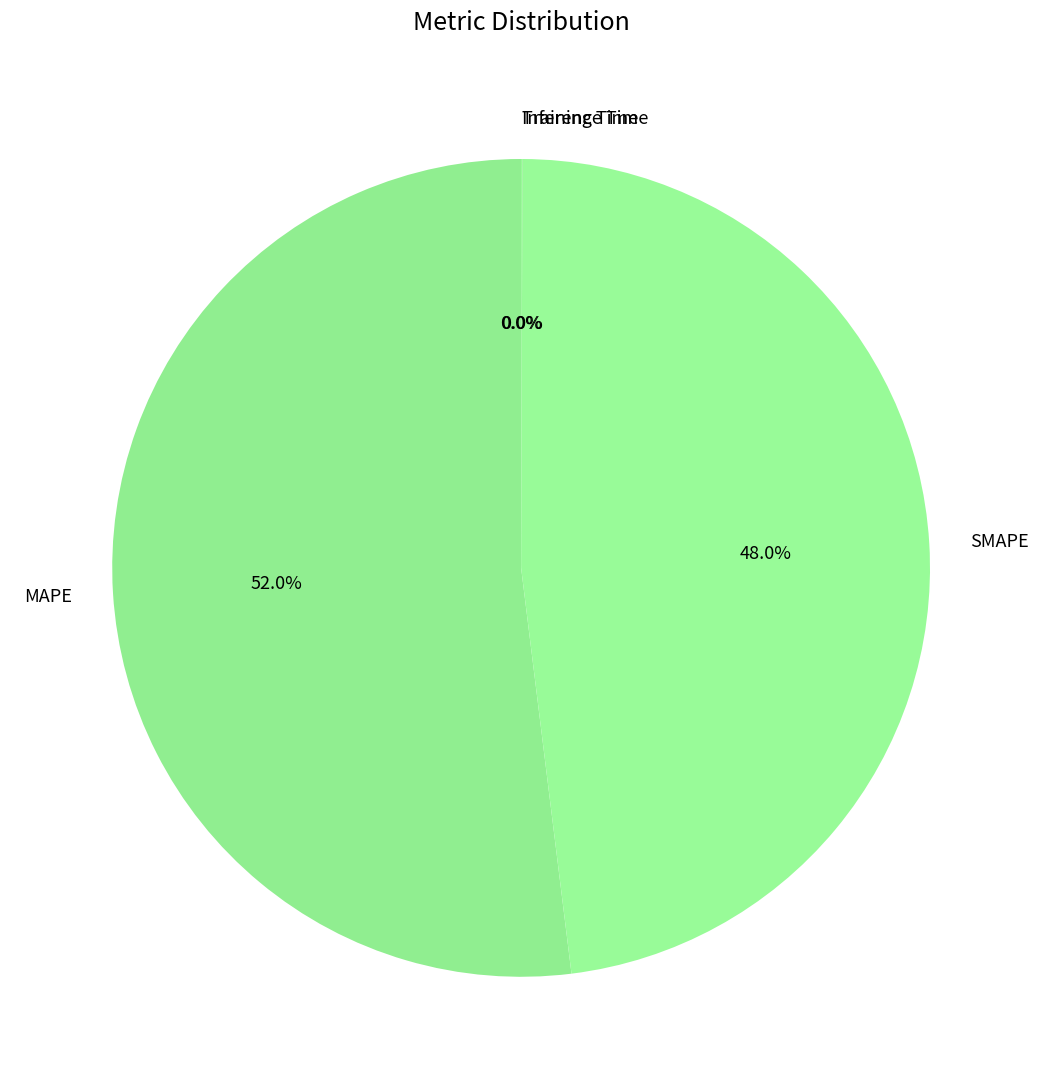

Does any single category account for the majority?

Yes